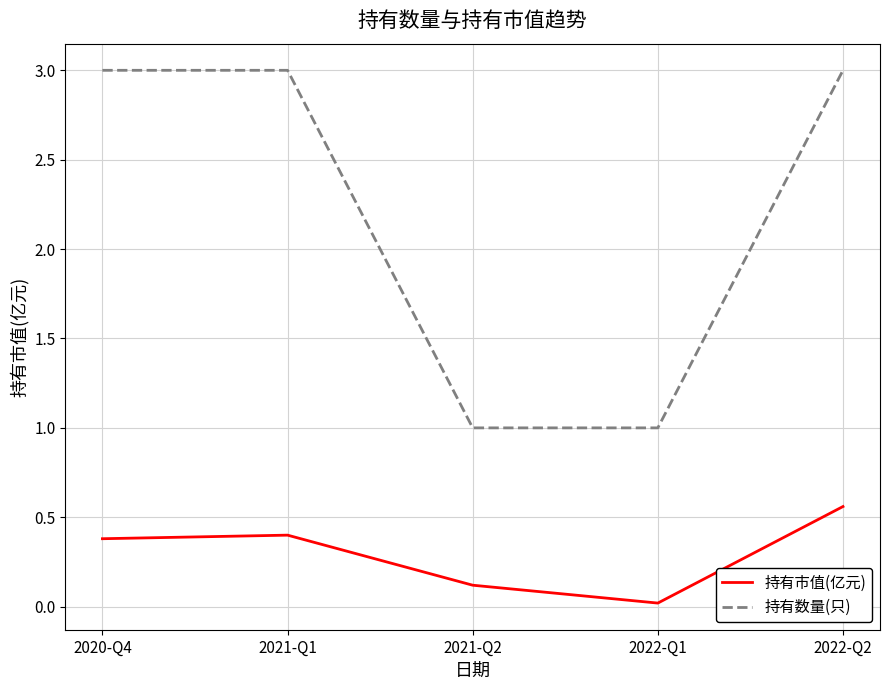

How many lines are shown in the chart?

2